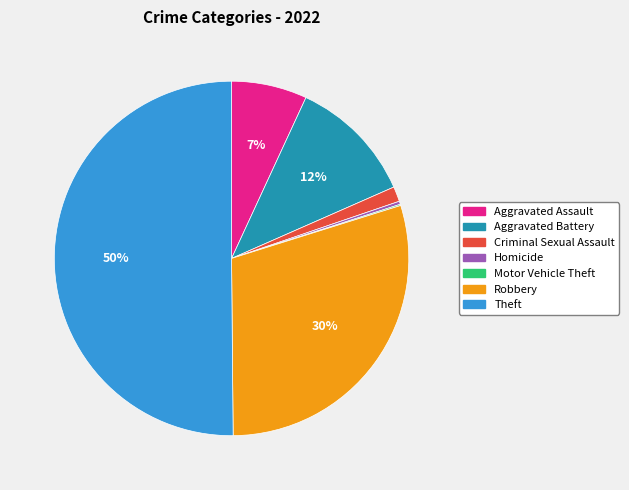

What is the ratio of the value at Robbery to the value at Aggravated Assault?

4.3